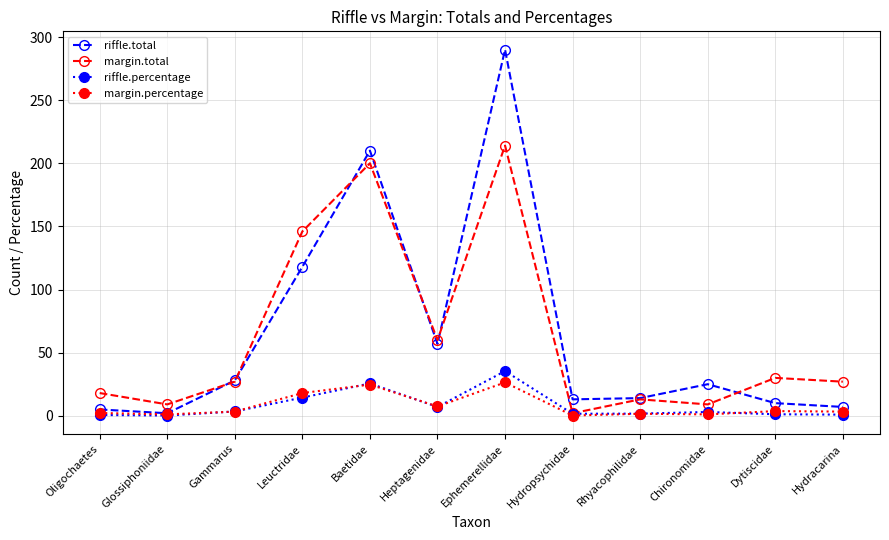

The value of margin.percentage at Ephemerellidae is 11.2. True or false?

False